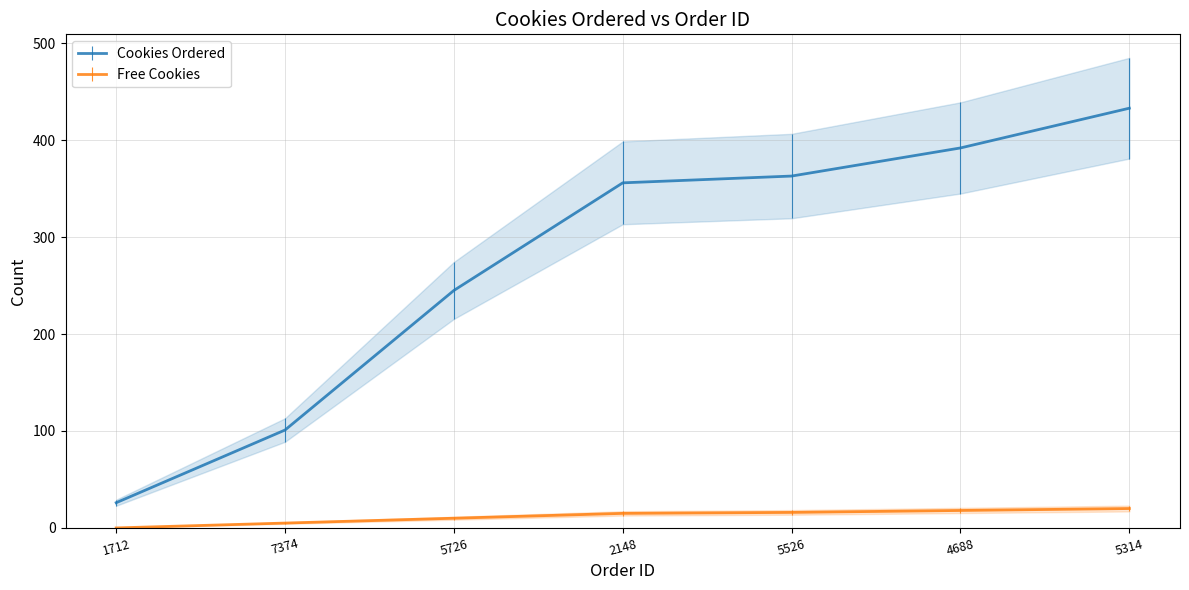

What position from the left is 5726?

3